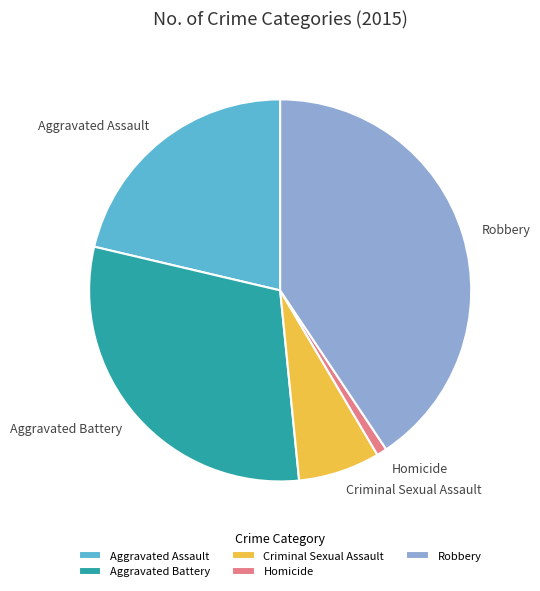

What is the smallest slice in the pie chart?

Homicide